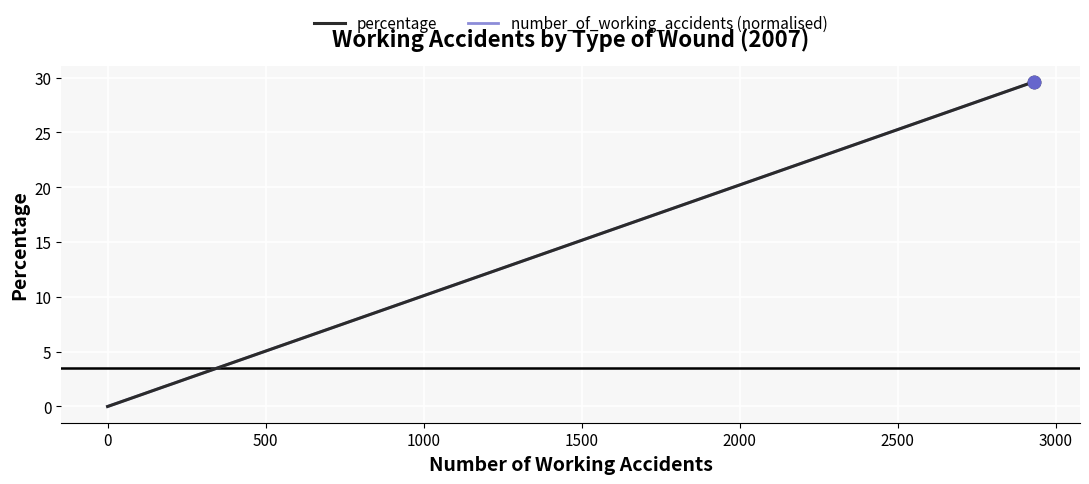

At how many categories does at least one series exceed 3?

4